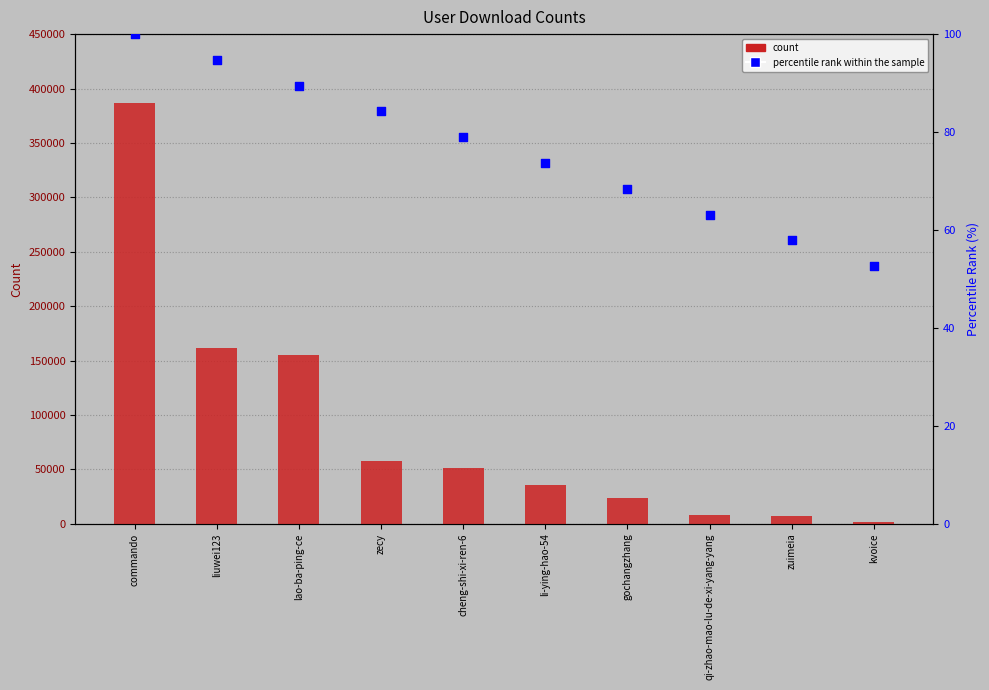

At how many categories does at least one series exceed 41971?

5